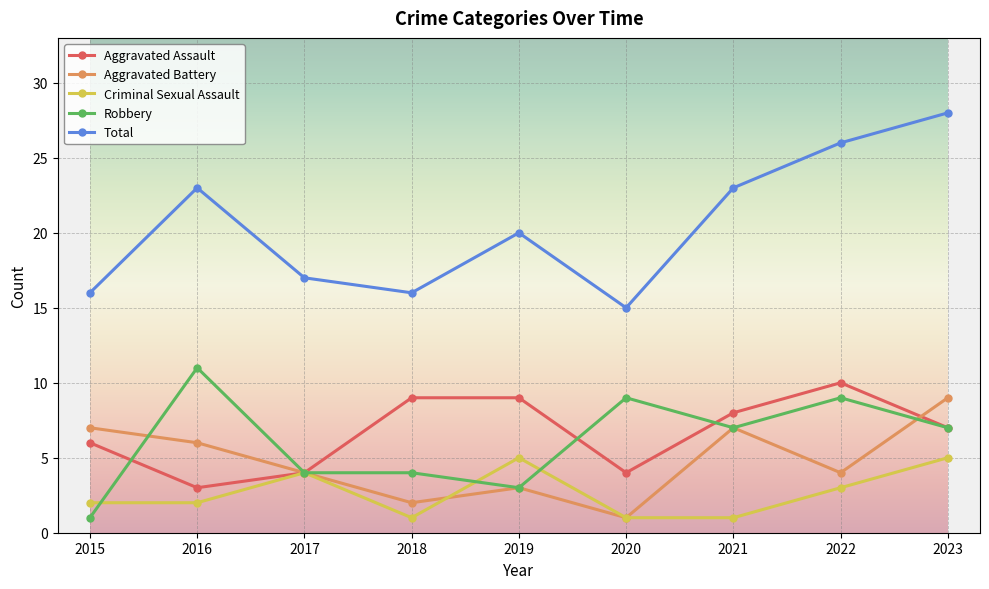

True or false: Criminal Sexual Assault and Total cross at least once.

False